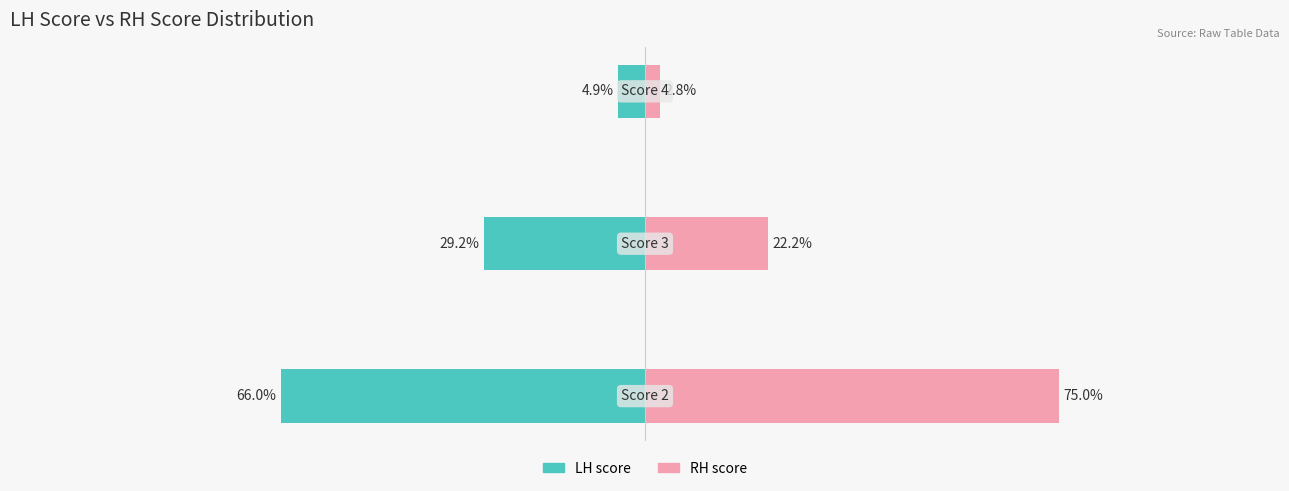

How many data points in LH score are less than -29?

2